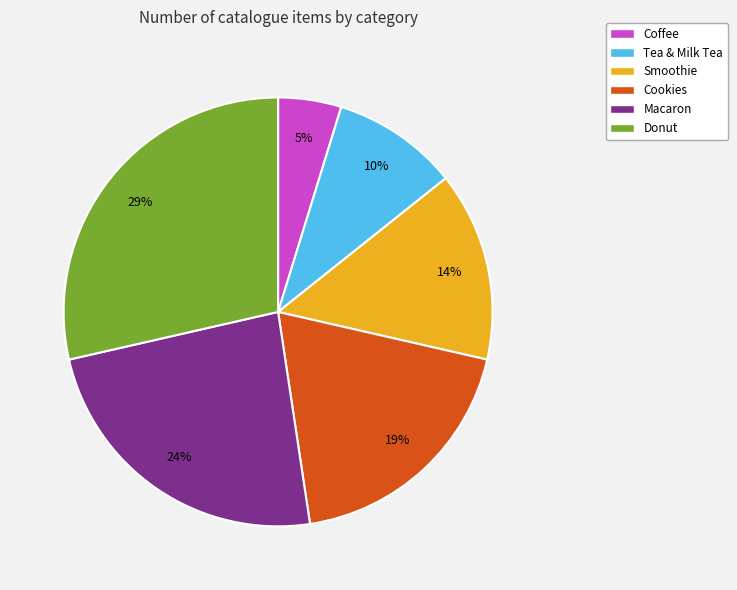

The Donut slice represents 21% of the pie. True or false?

False